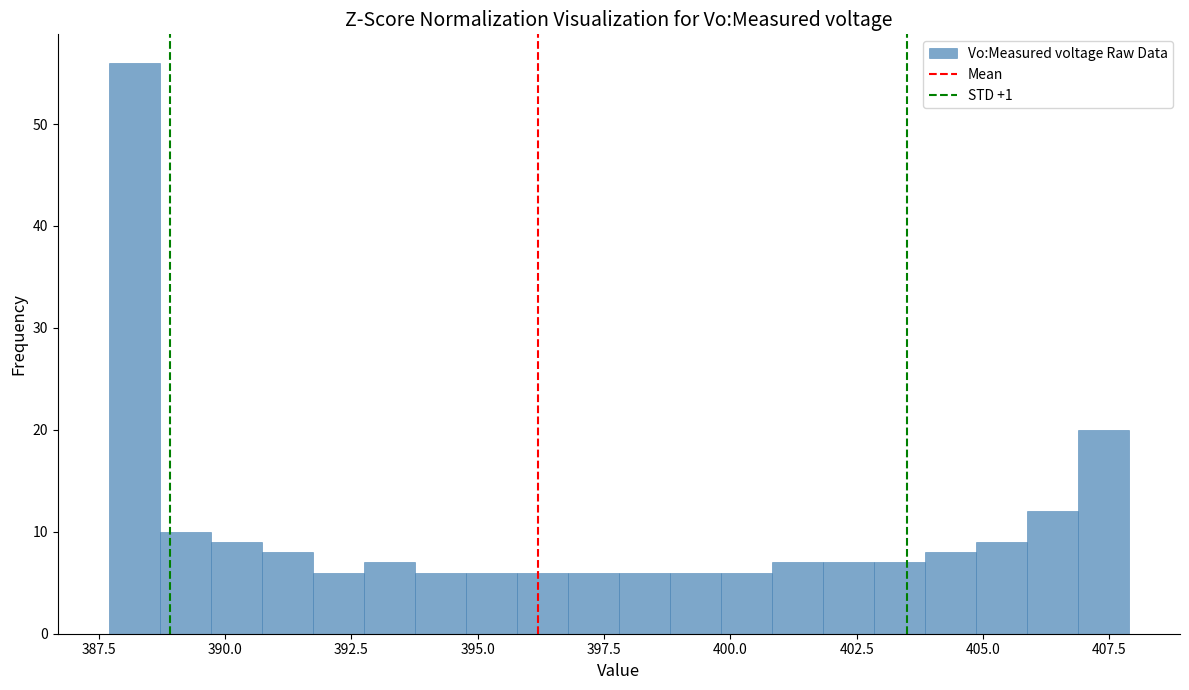

Read against the x-axis, roughly where is the centre of the tallest bar?

388.0